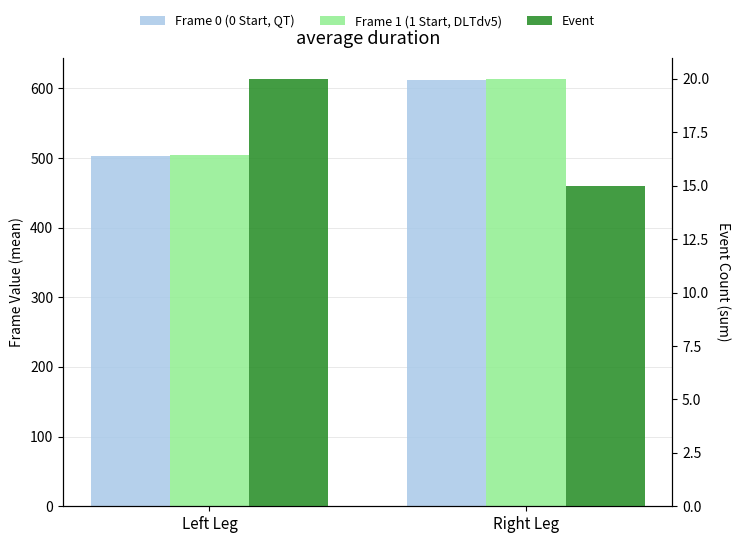

What is the sum of all Frame 0 (0 Start, QT) values?

1116.0